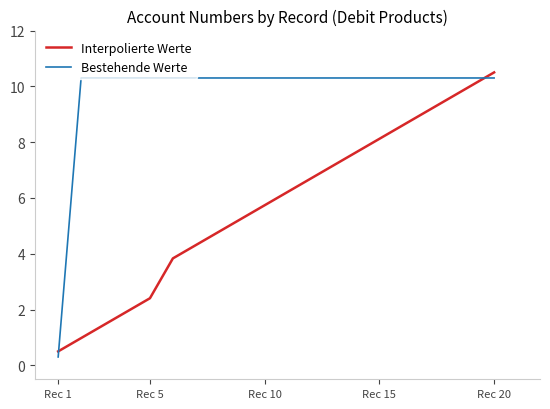

How many times do Interpolierte Werte and Bestehende Werte cross each other?

2